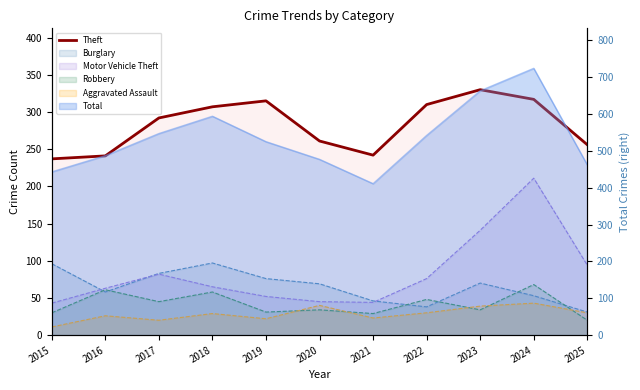

What is the sum of all values?

3108